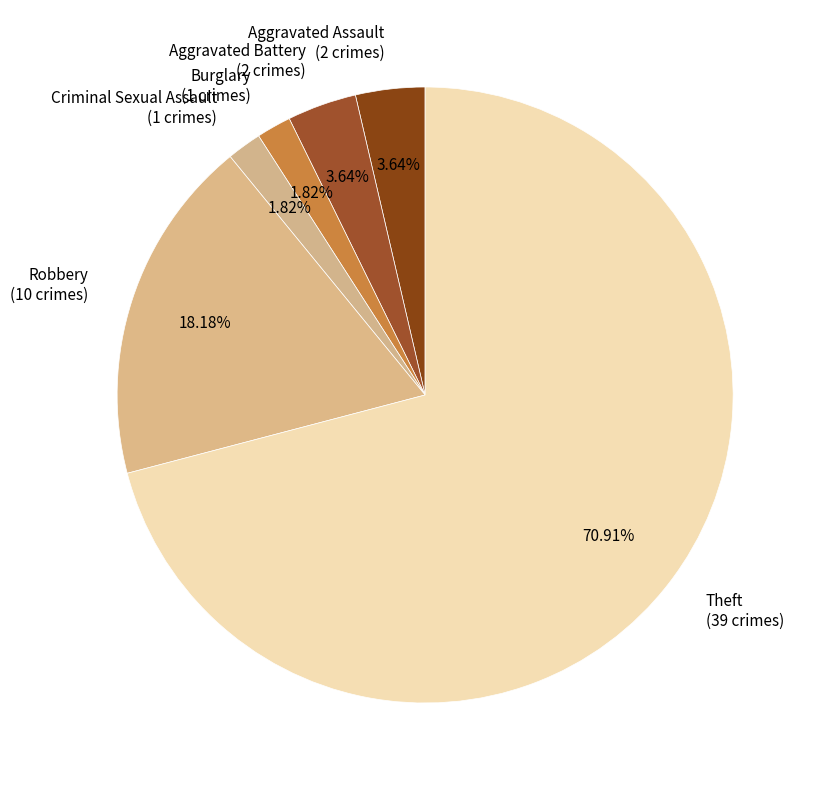

To the nearest percent, what is the average slice percentage?

17%